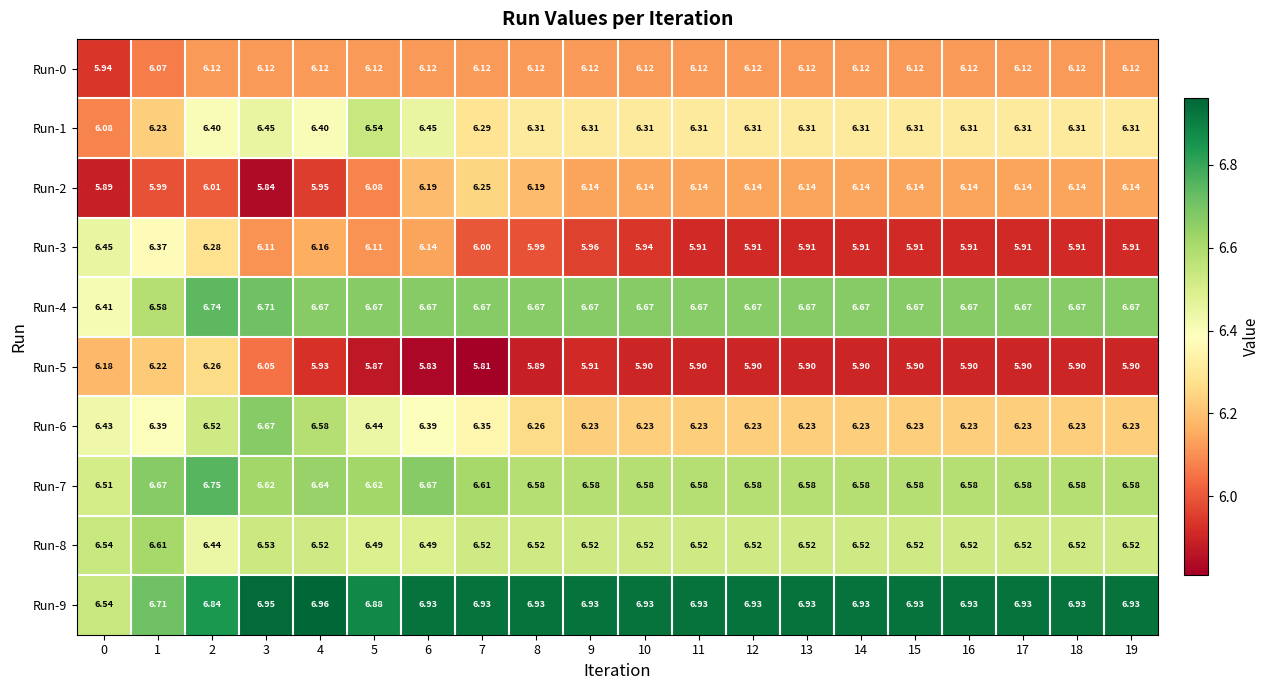

Is the value of Run-7 at 11 greater than the value of Run-5 at 5?

Yes